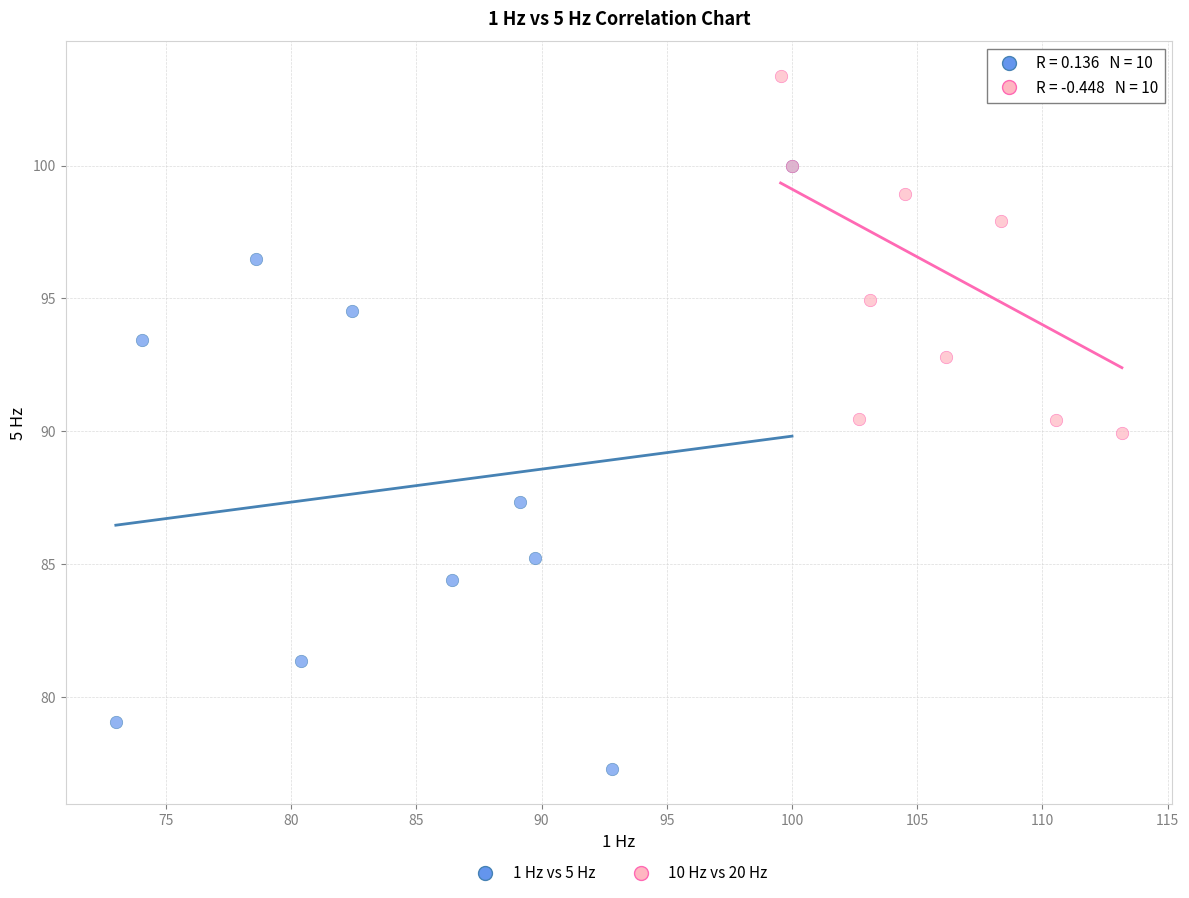

Which series reaches the minimum Y coordinate?

1 Hz vs 5 Hz